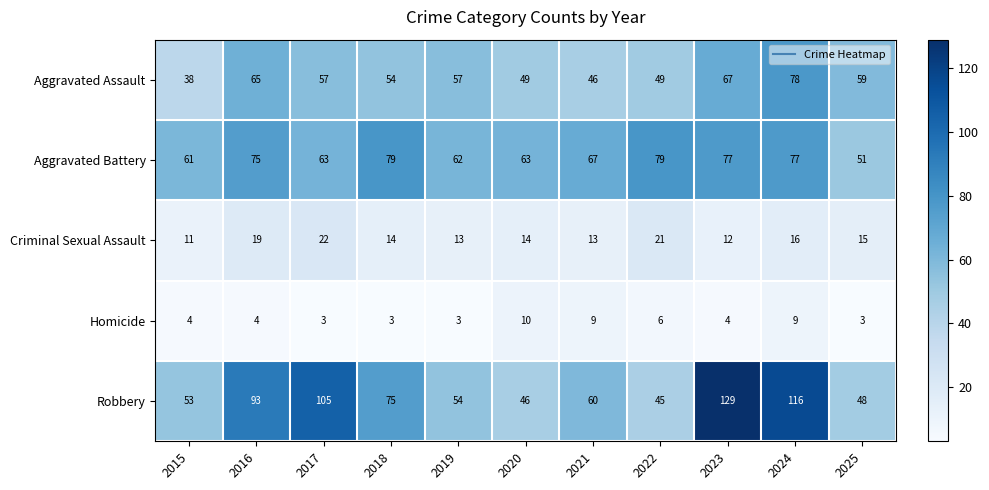

What is the spread (max minus min) of values at 2025?

56